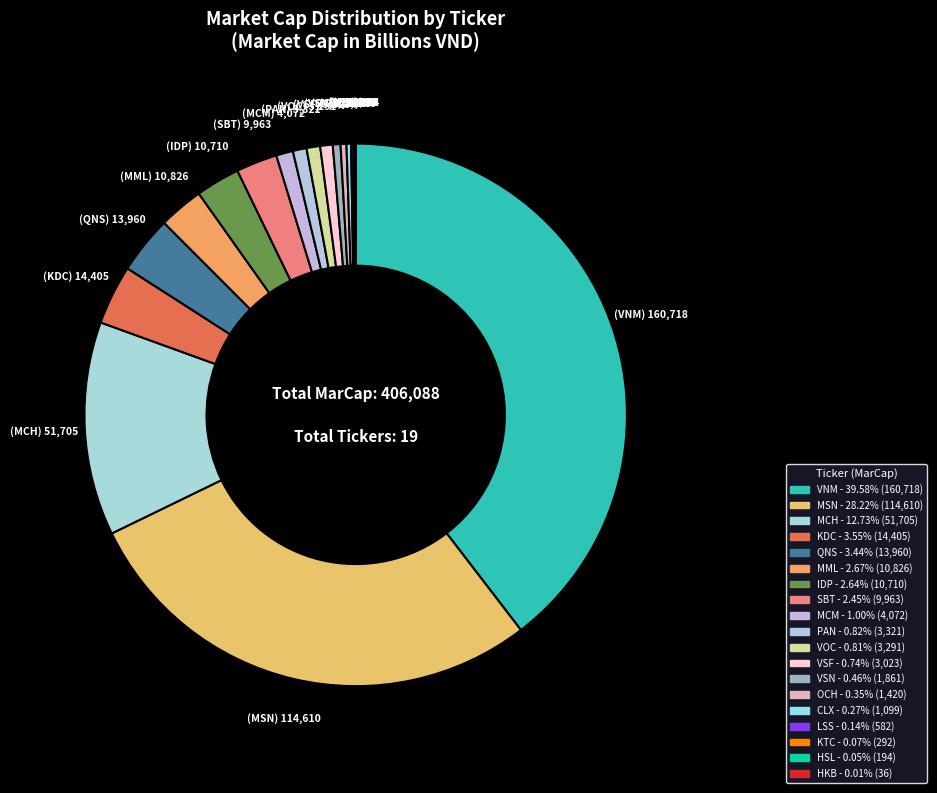

Rank the categories by value from lowest to highest.

HKB, HSL, KTC, LSS, CLX, OCH, VSN, VSF, VOC, PAN, MCM, SBT, IDP, MML, QNS, KDC, MCH, MSN, VNM